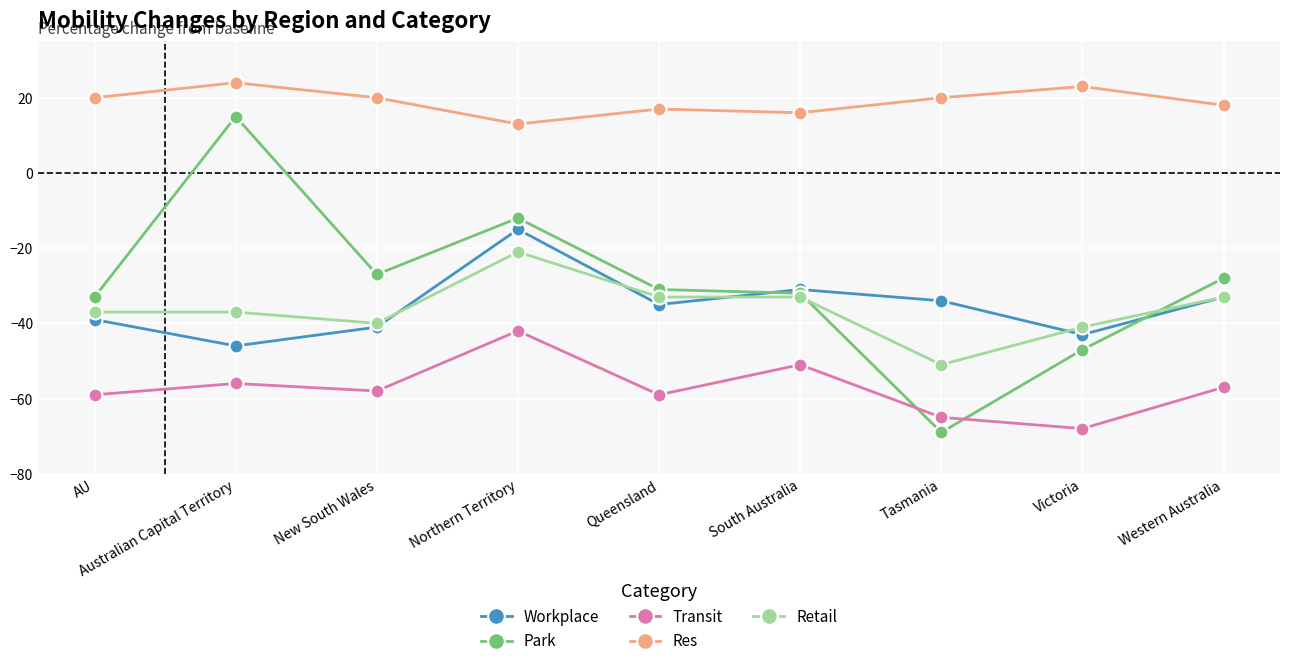

What is the difference between the highest and lowest values at Queensland?

76